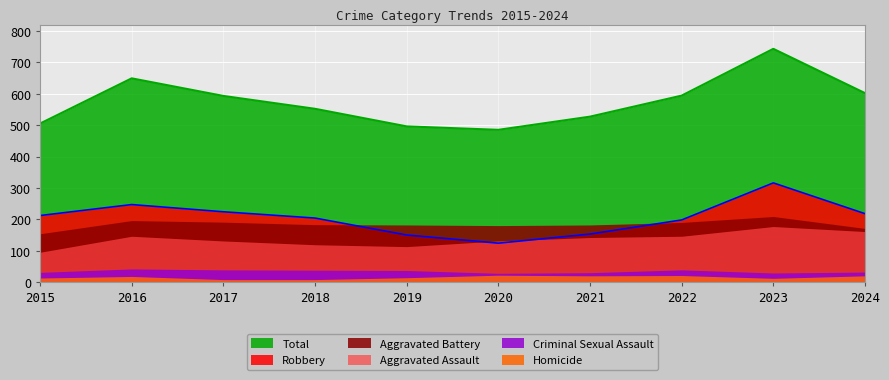

True or false: Criminal Sexual Assault and Robbery cross at least once.

False